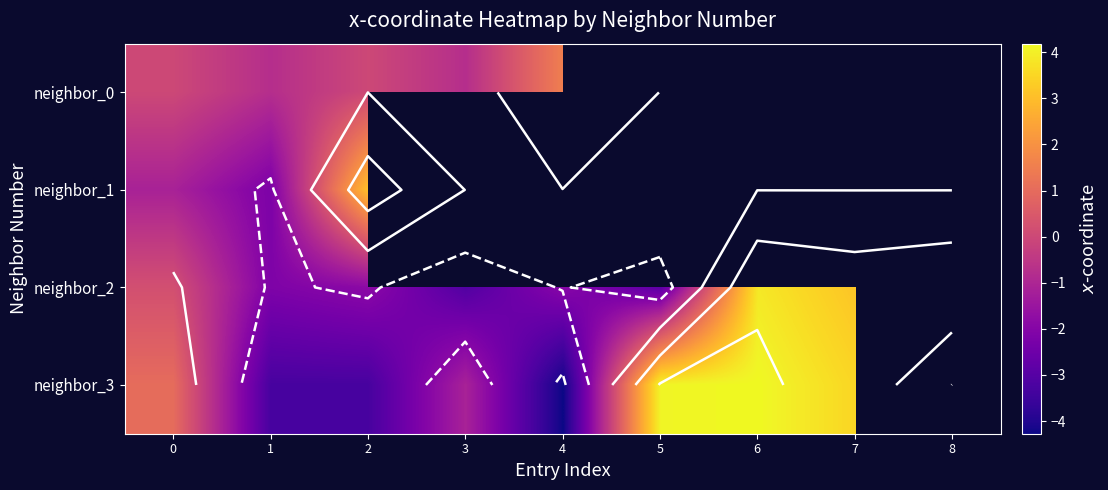

Read the neighbor_2 value at 3.

-3.1